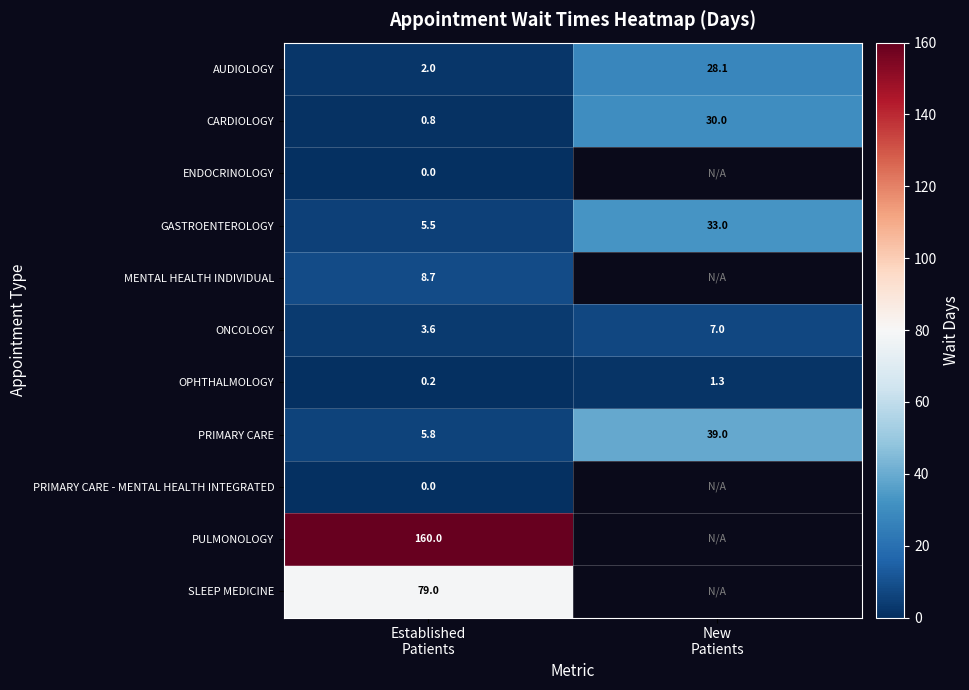

How many values in the GASTROENTEROLOGY series are below 33?

1